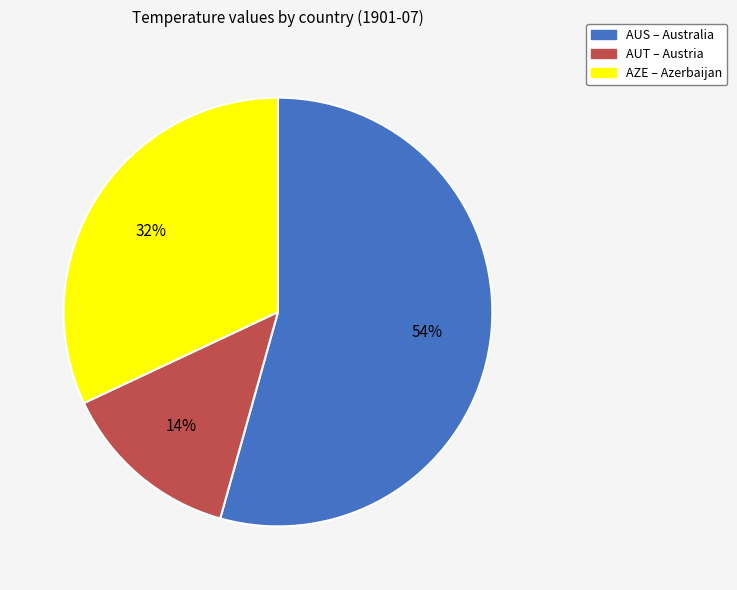

Which category has the smallest portion of the pie?

AUT